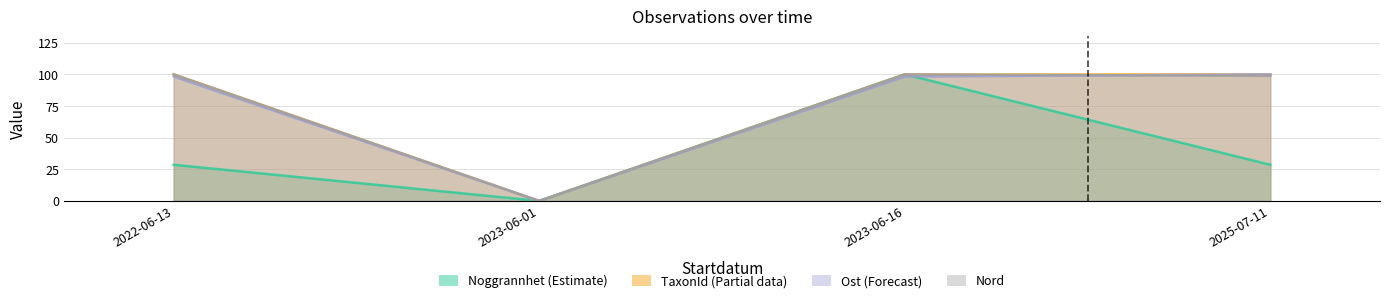

Reading left to right, what are all the values shown in this chart?

Ost: 98.3	0.0	98.3	100.0
Nord: 100.0	0.0	100.0	98.8
Noggrannhet: 28.6	0.0	100.0	28.6
TaxonId: 100.0	0.0	99.8	100.0